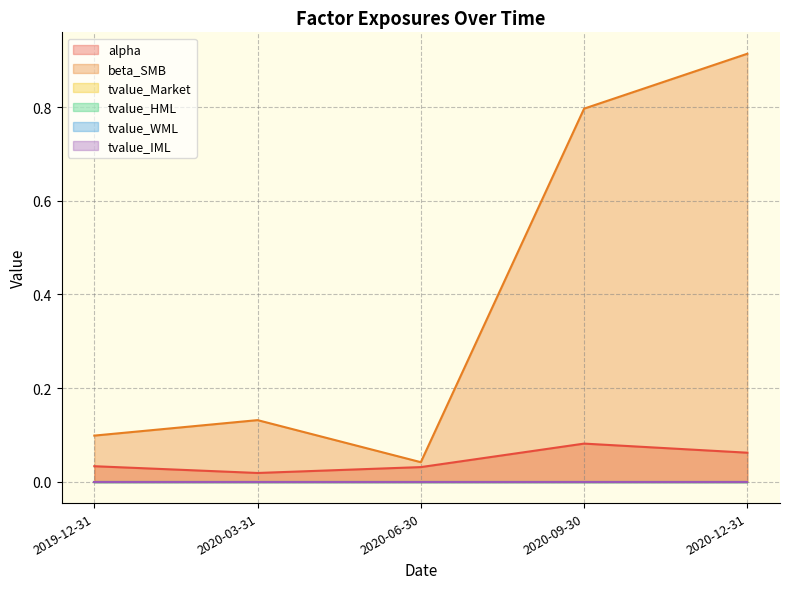

How many series are shown in this chart?

6